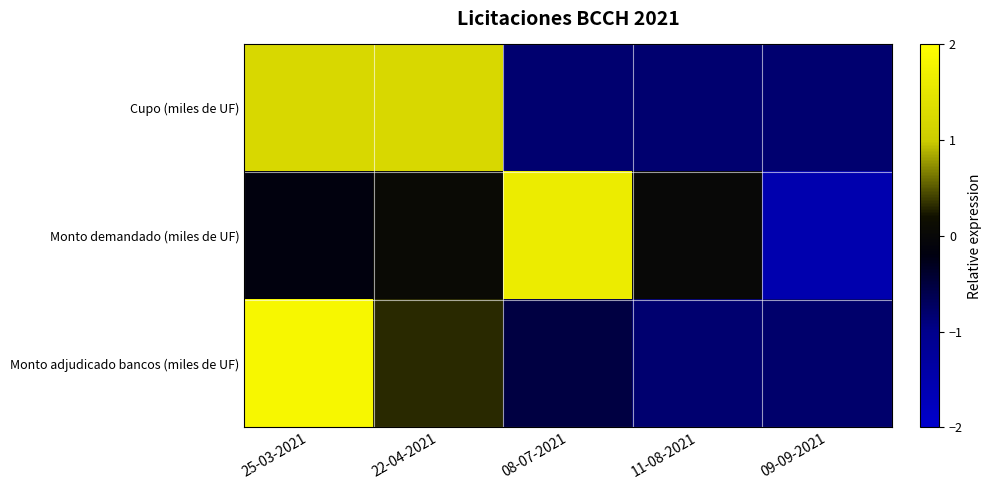

Which has a higher value, 09-09-2021 or 11-08-2021?

09-09-2021